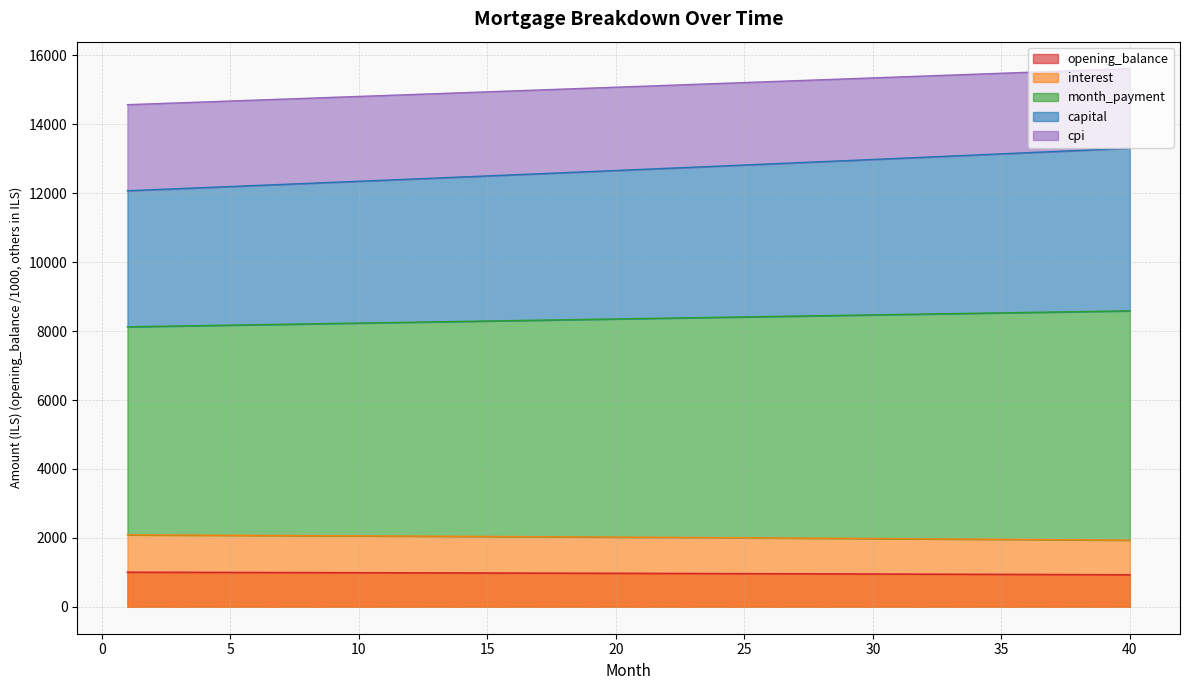

How many lines are shown in the chart?

5